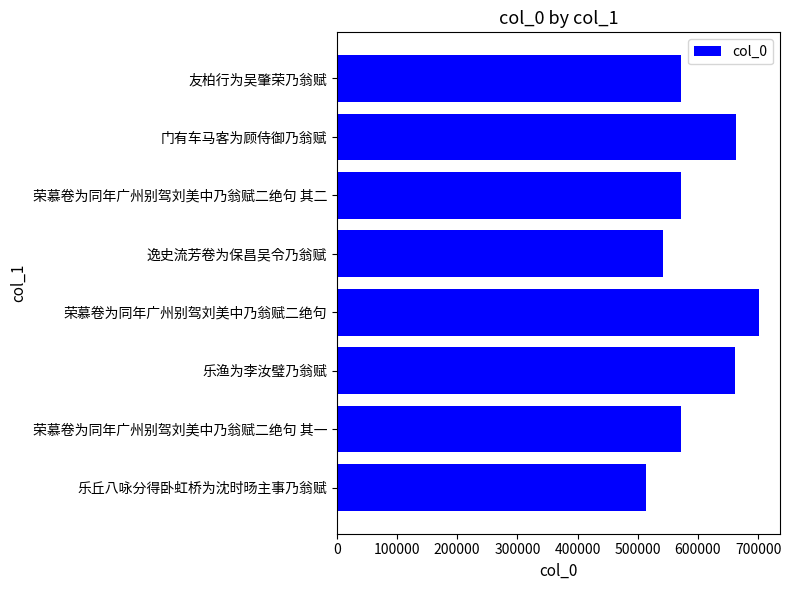

Approximately how many times larger is the value at 逸史流芳卷为保昌吴令乃翁赋 compared to 乐丘八咏分得卧虹桥为沈时旸主事乃翁赋?

1.1